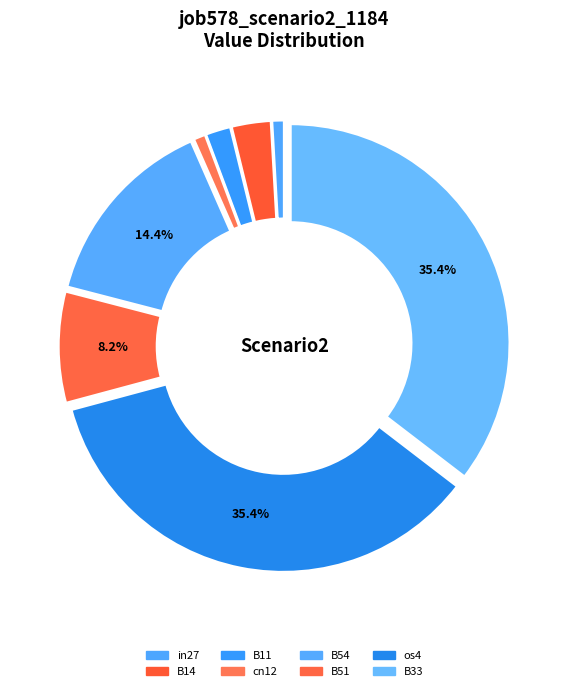

To the nearest percent, what portion does in27 represent?

1%